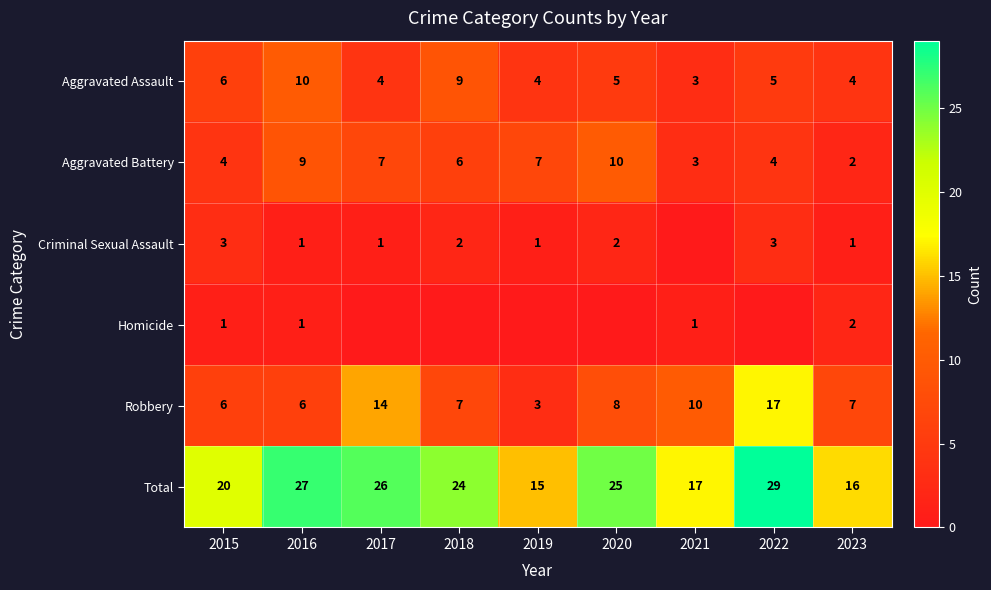

What is the difference between the second highest and second lowest values in the Aggravated Assault series?

5